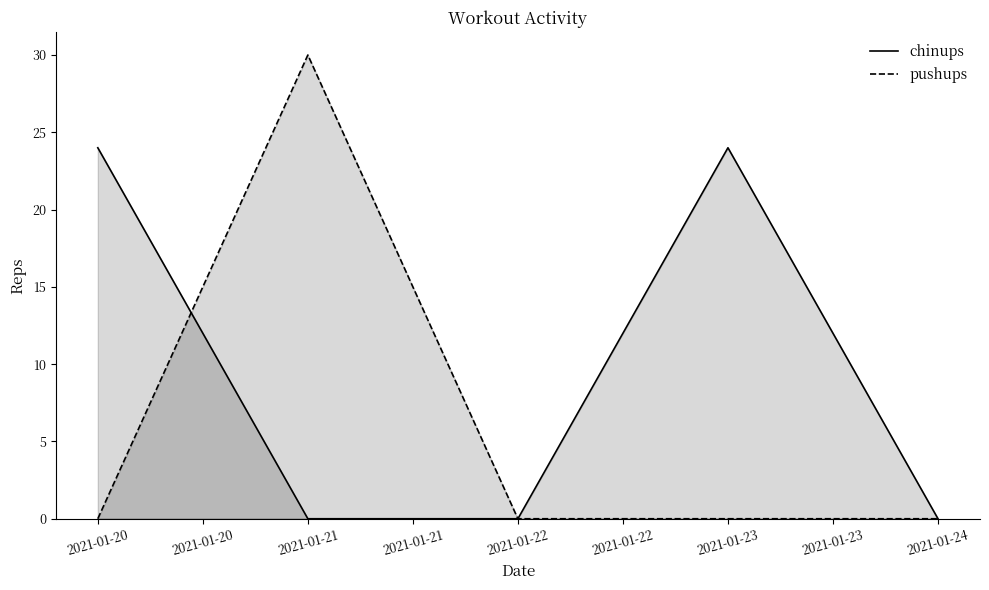

Is it true that pushups equals 0 at 2021-01-20?

True